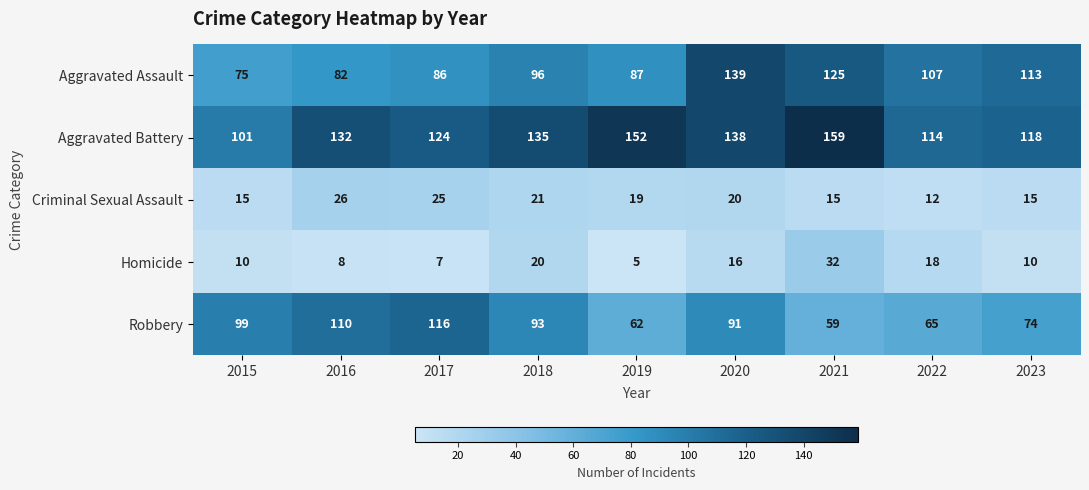

Count the number of categories in the chart.

9